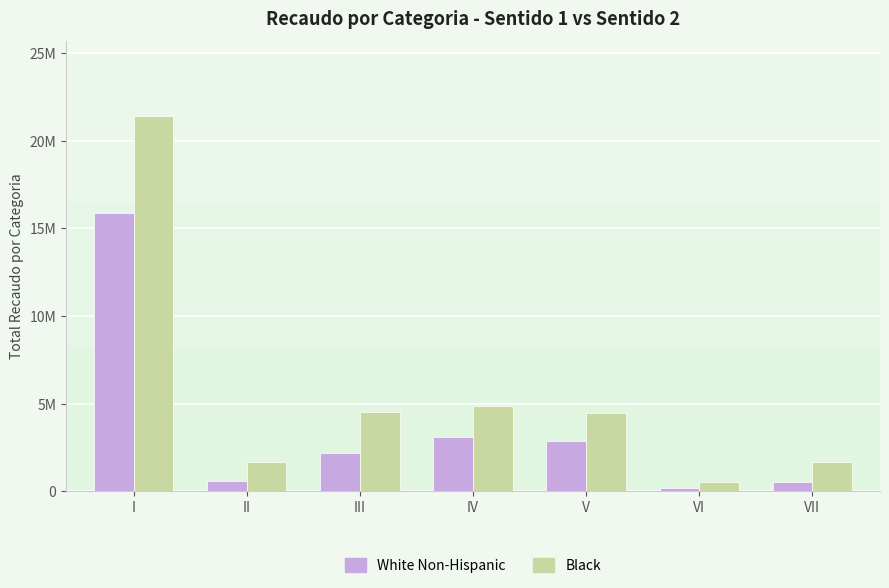

What are all the series names shown in the legend?

White Non-Hispanic, Black